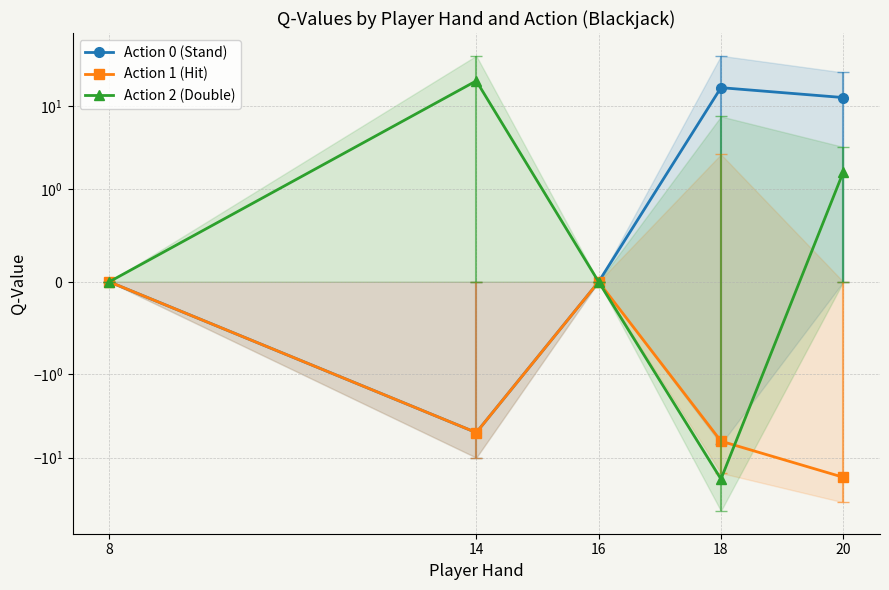

At which category does Action 2 (Double) reach its first local valley?

18